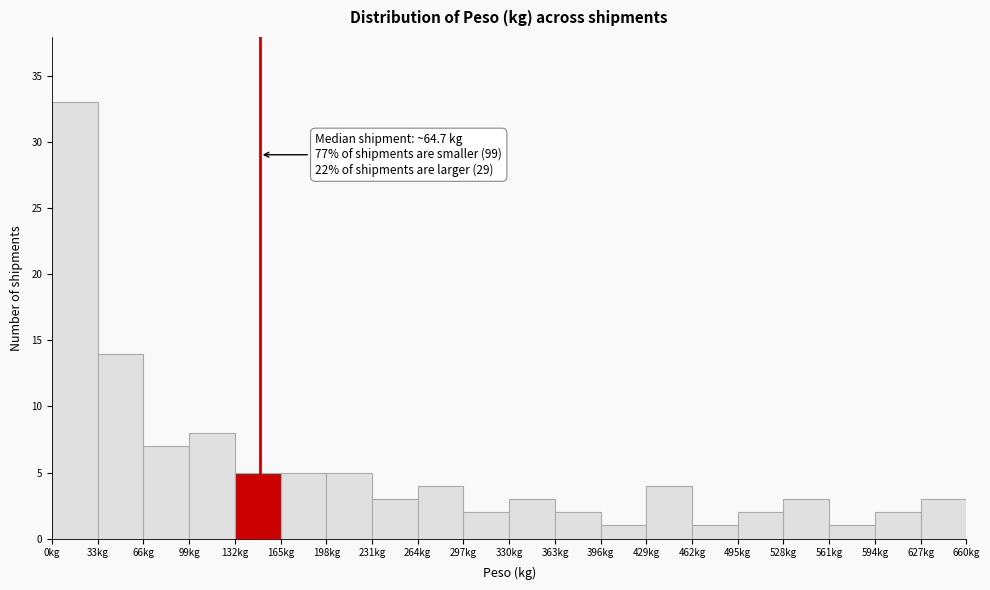

Which range on the x-axis has the tallest bar?

0 to 33